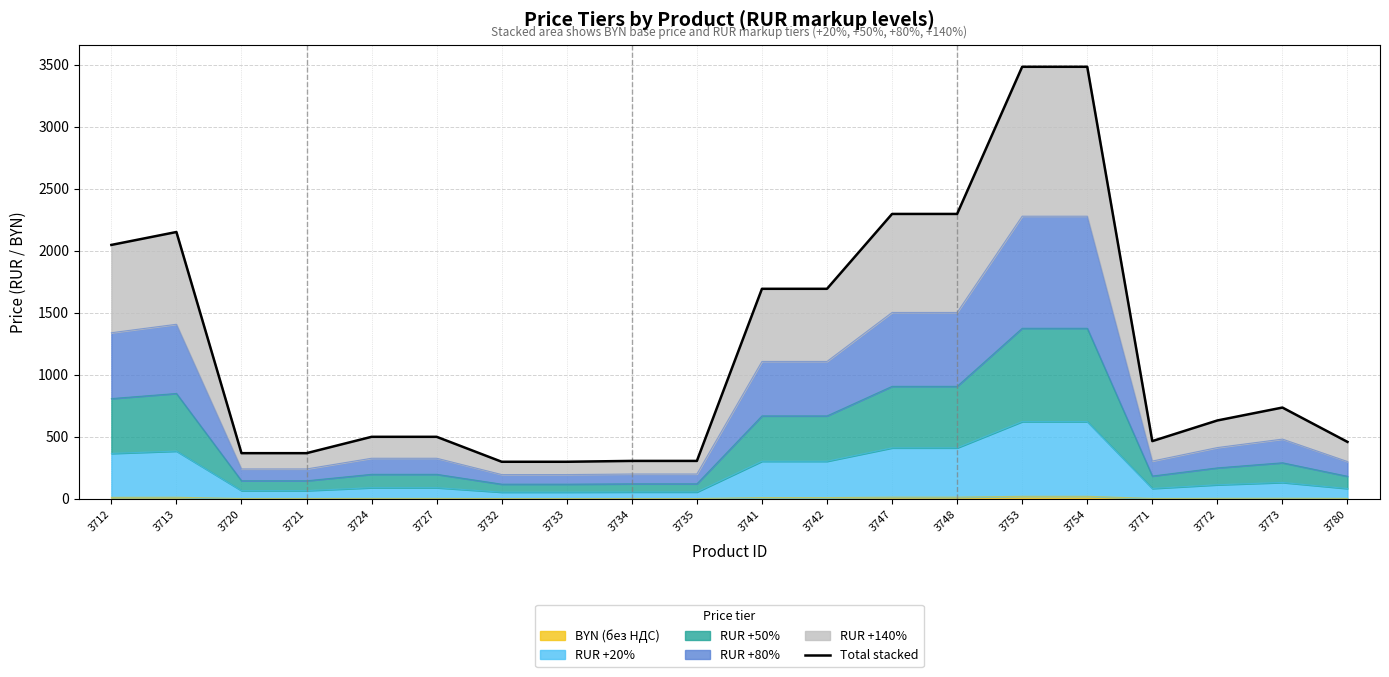

What is the change in value from 3732 to 3734?

+6.9